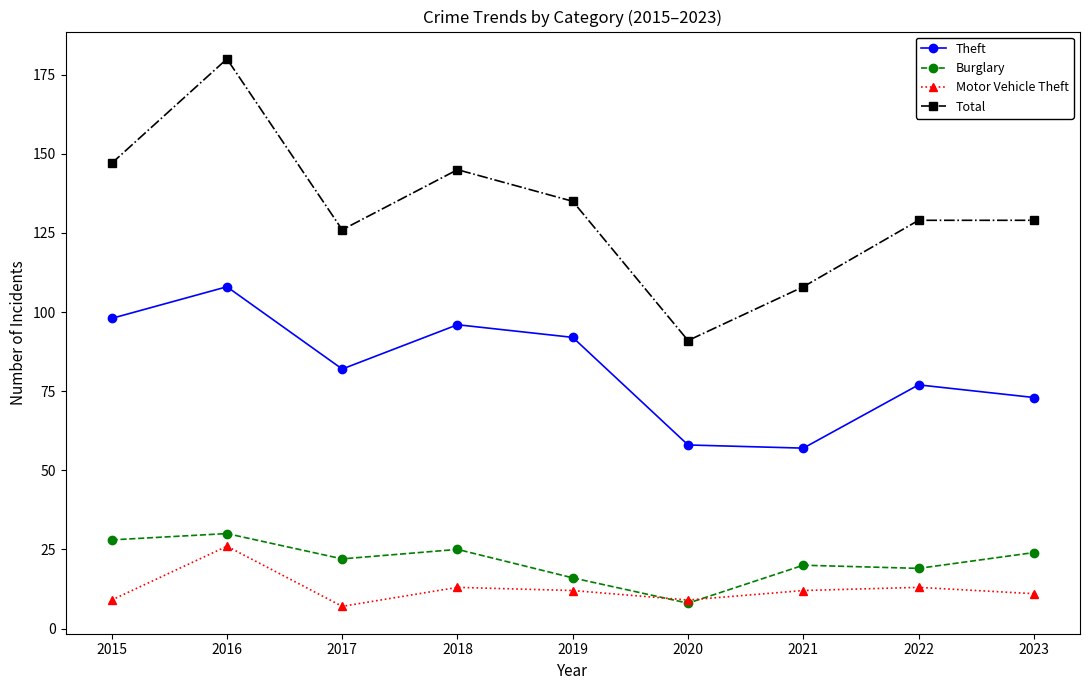

How many lines are shown in the chart?

4